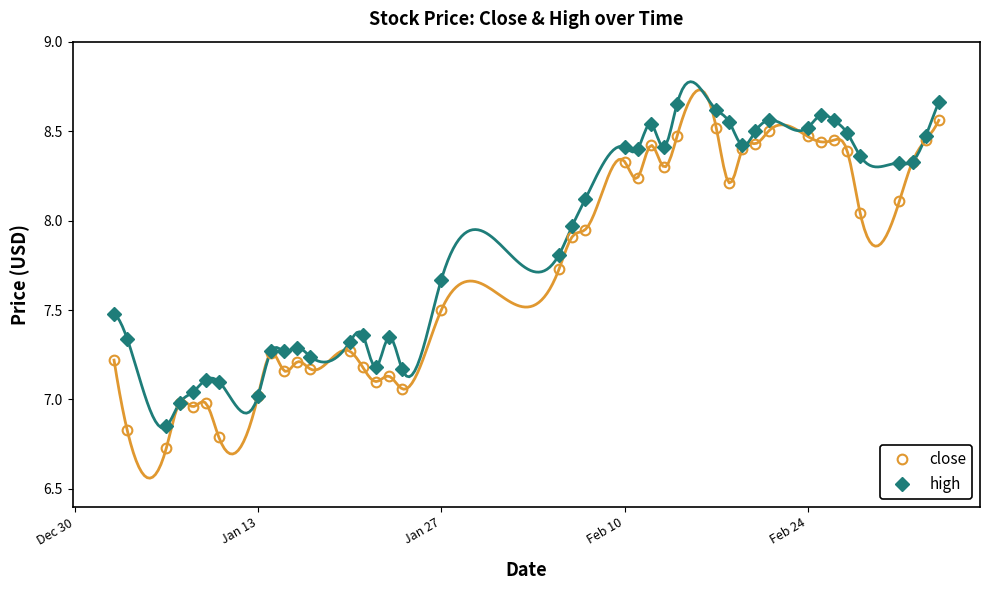

What are all the series names shown in the legend?

close, high